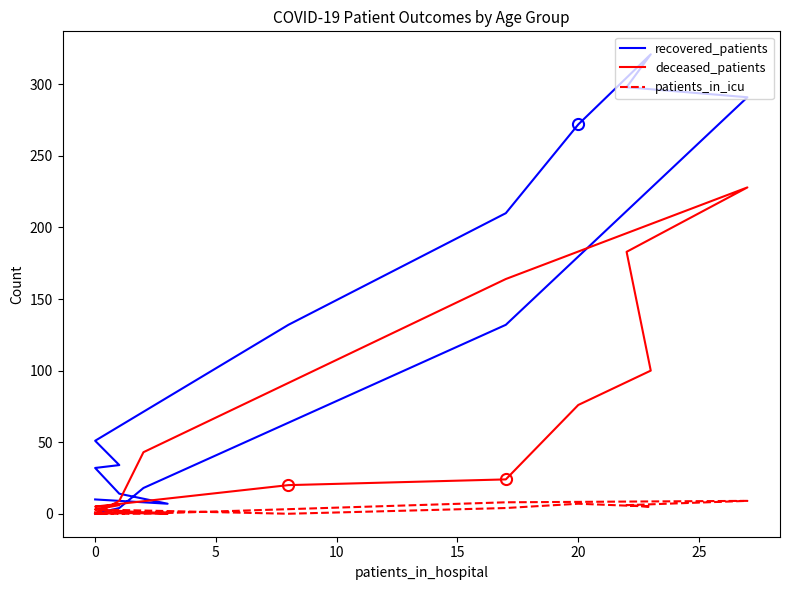

List the series in order of their peak value, lowest first.

patients_in_icu, deceased_patients, recovered_patients